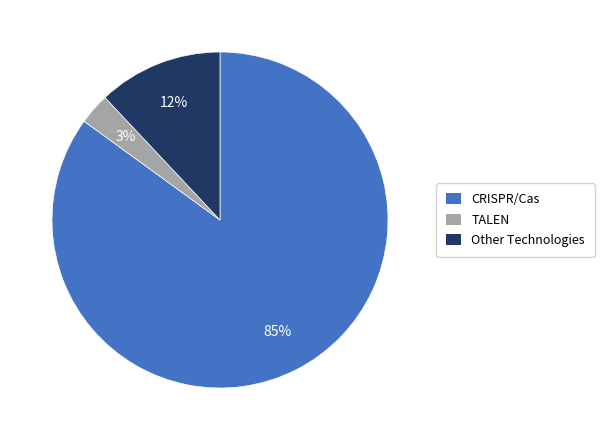

What percentage is the Other Technologies slice, to the nearest percent?

12%